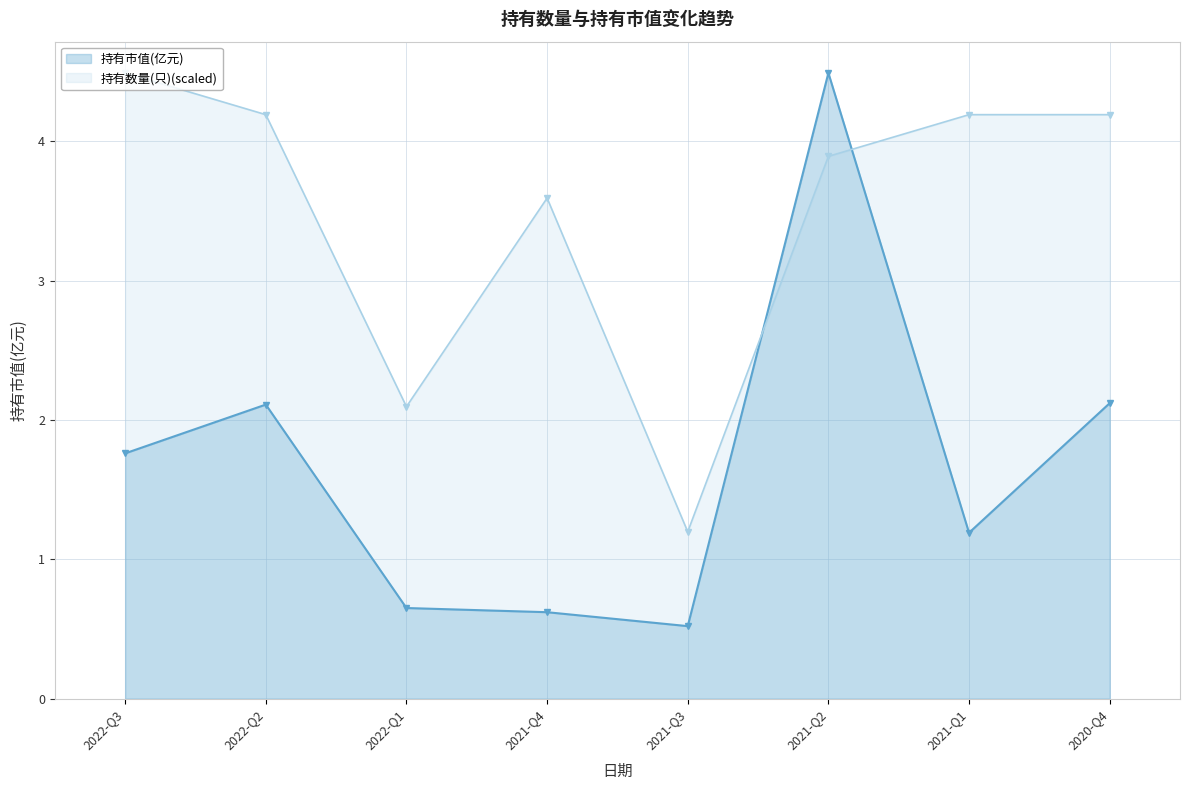

Reading left to right, transcribe all the data shown in this chart.

持有市值(亿元): 2022-Q3=1.8	2022-Q2=2.1	2022-Q1=0.7	2021-Q4=0.6	2021-Q3=0.5	2021-Q2=4.5	2021-Q1=1.2	2020-Q4=2.1
持有数量(只): 2022-Q3=4.5	2022-Q2=4.2	2022-Q1=2.1	2021-Q4=3.6	2021-Q3=1.2	2021-Q2=3.9	2021-Q1=4.2	2020-Q4=4.2